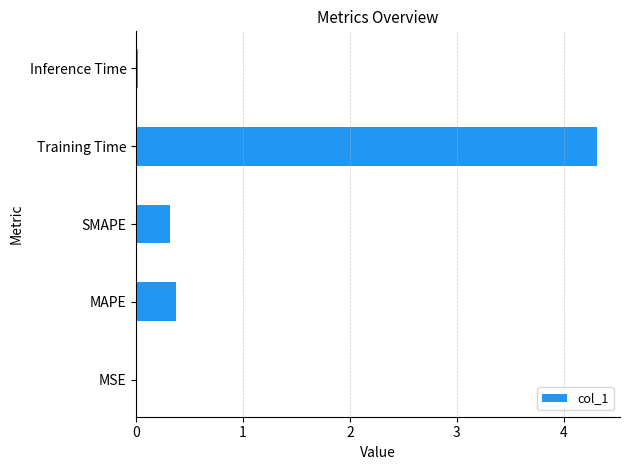

What is the maximum value shown in the chart?

4.3